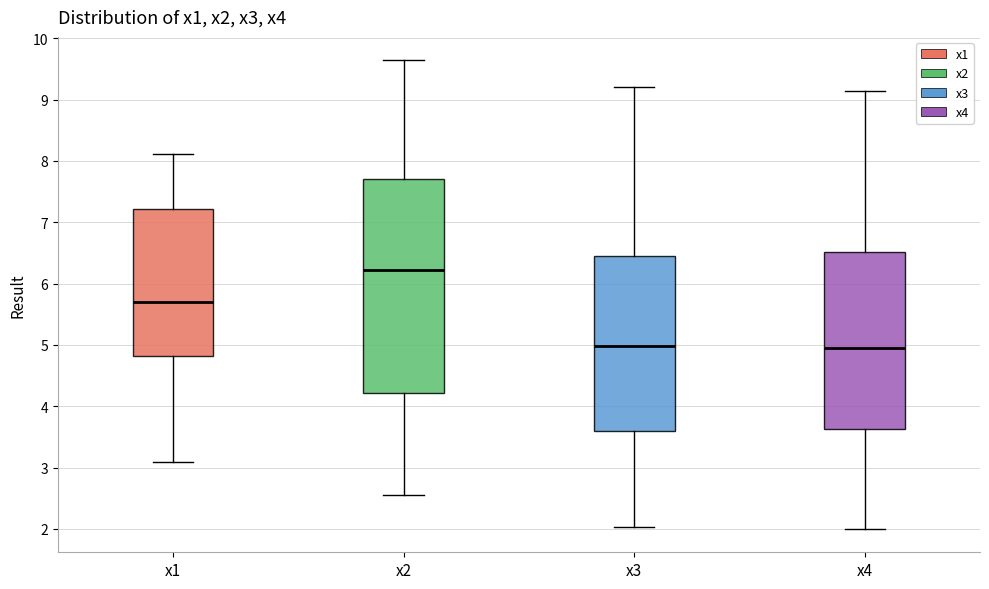

Which box has the highest median line?

x2